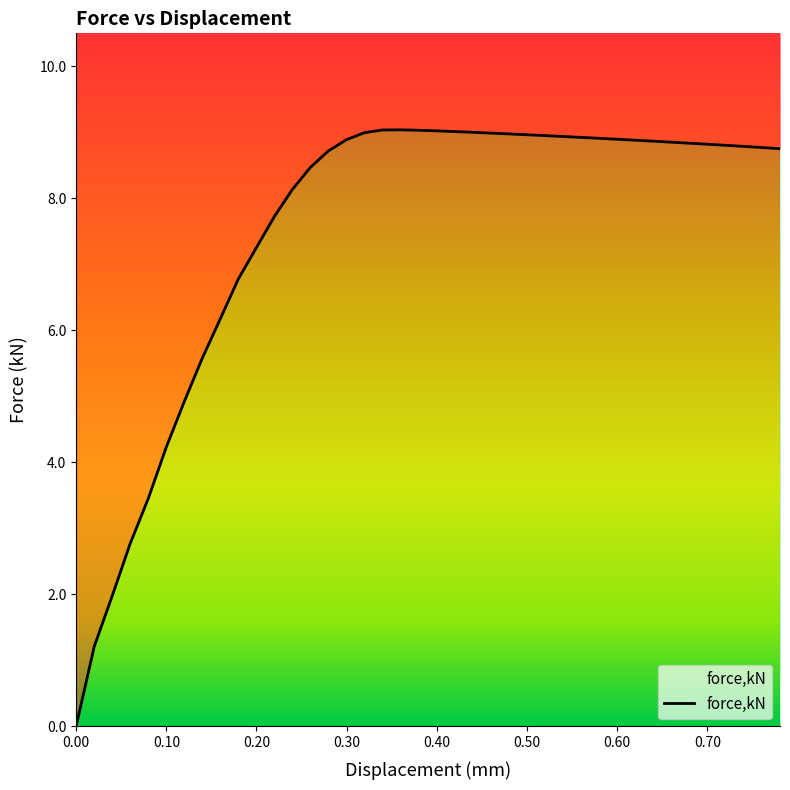

Rank the categories by value from highest to lowest.

0.359567, 0.339599, 0.379535, 0.399579, 0.419709, 0.439837, 0.31963, 0.459965, 0.480096, 0.500222, 0.520247, 0.540274, 0.560299, 0.580324, 0.600351, 0.299662, 0.620376, 0.640404, 0.660428, 0.680453, 0.700481, 0.720506, 0.74053, 0.760558, 0.780583, 0.279694, 0.259729, 0.239761, 0.219793, 0.199824, 0.179856, 0.159888, 0.13992, 0.119952, 0.0999813, 0.0799875, 0.0599949, 0.0400052, 0.0200011, 0.0